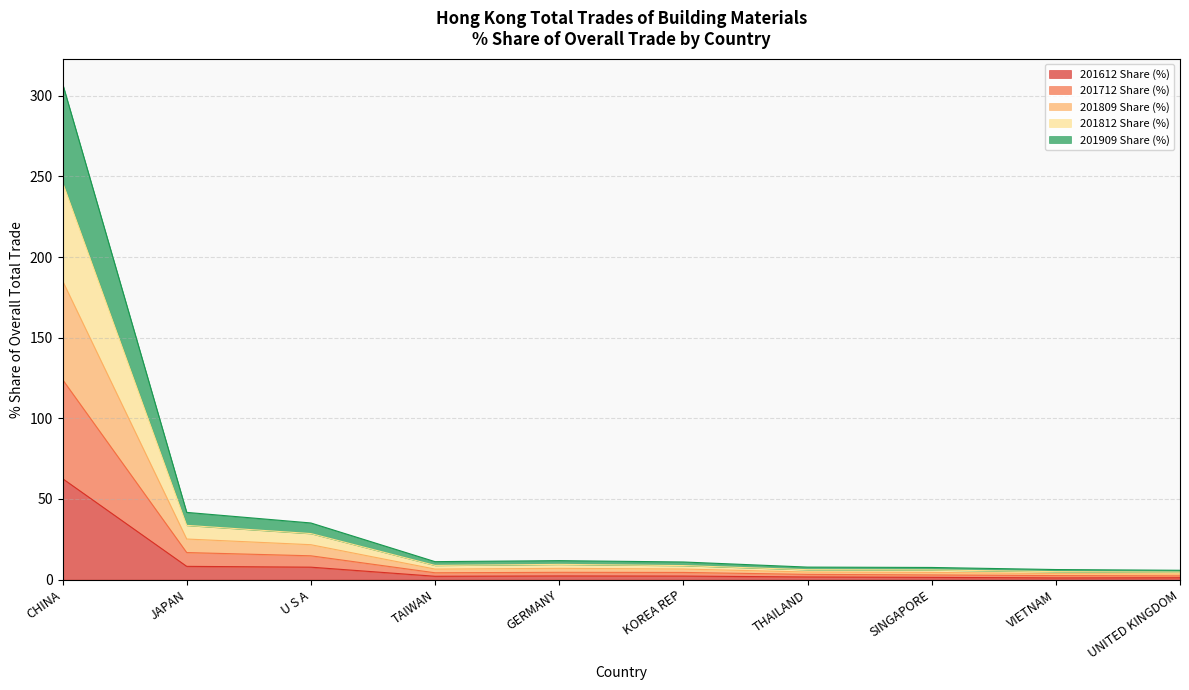

What is the label of the 7th point from the left?

THAILAND